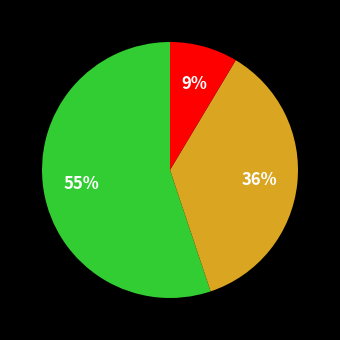

Does any single category account for the majority?

Yes